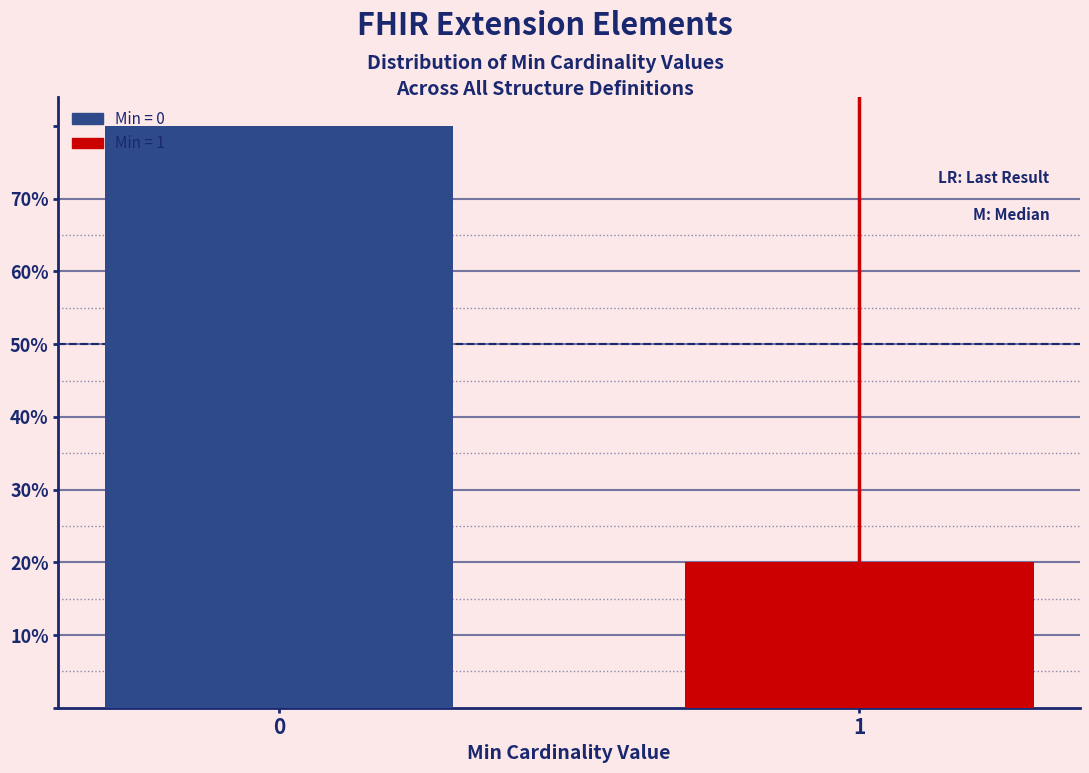

Reading left to right, extract all data points from this chart.

80	20